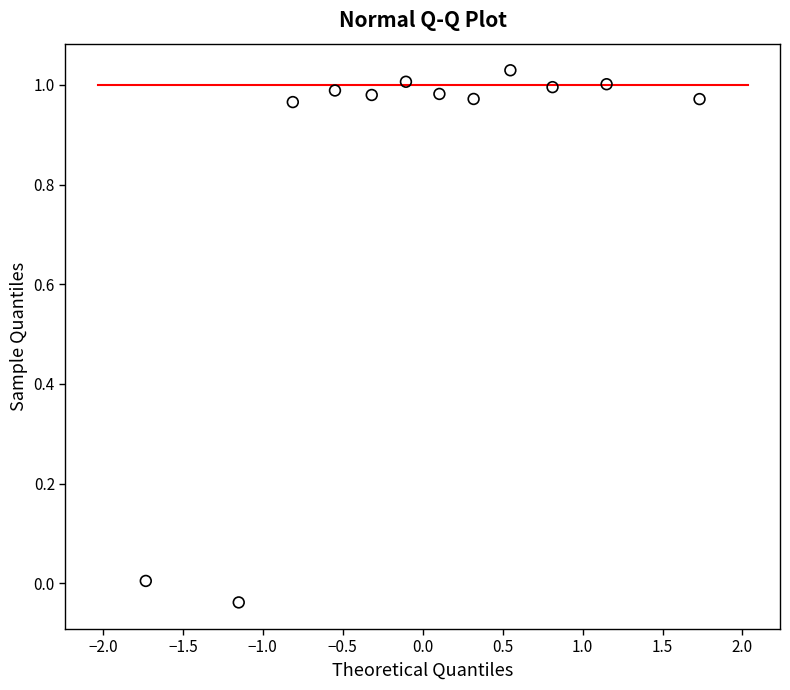

What is the range of Y values (max minus min)?

1.1